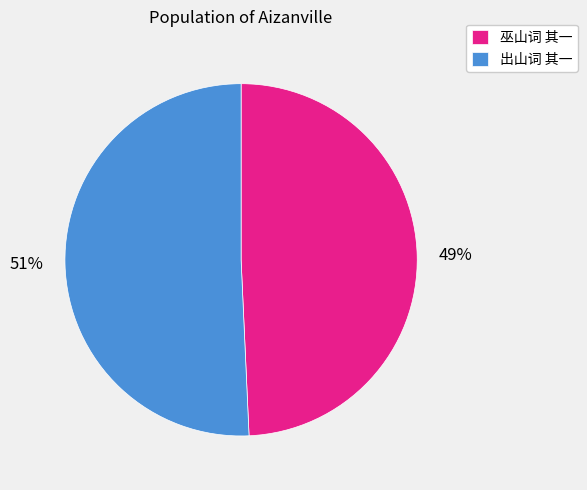

To the nearest percent, what portion does 巫山词 其一 represent?

49%